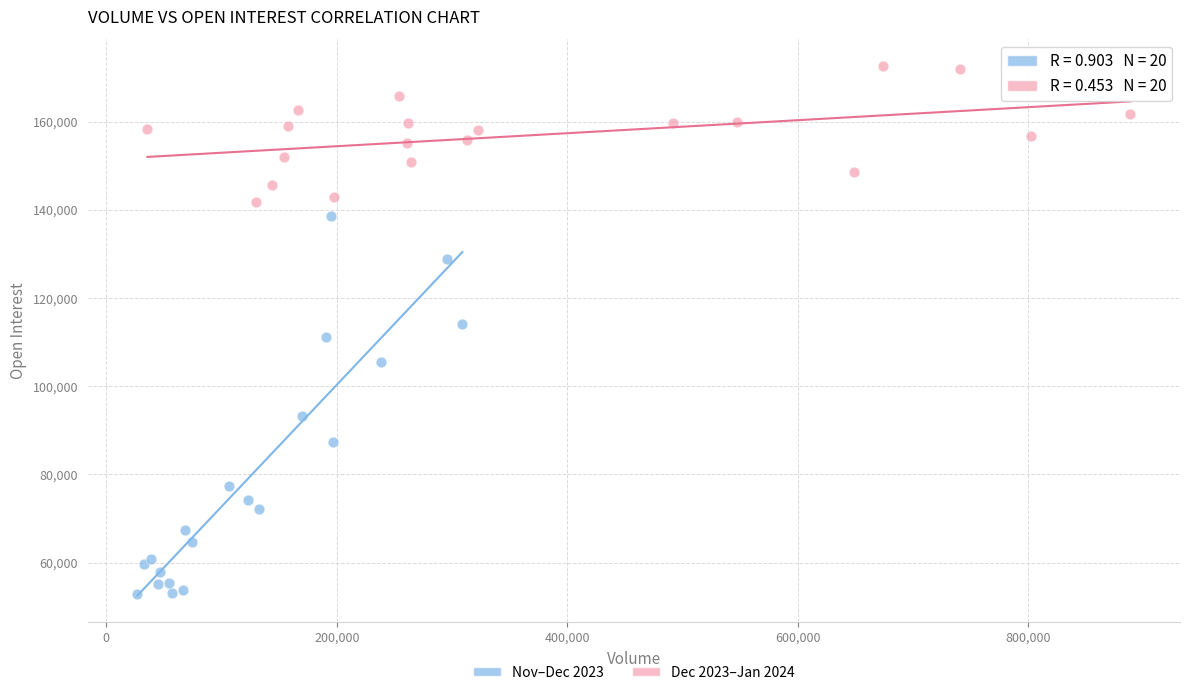

Which series has the largest Y range (max minus min)?

Nov–Dec 2023